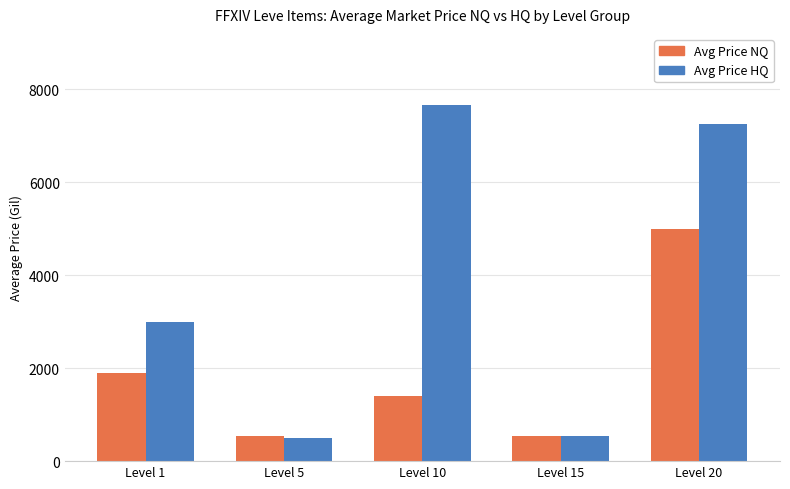

The value of Avg Price HQ at Level 5 is 500.0. True or false?

True